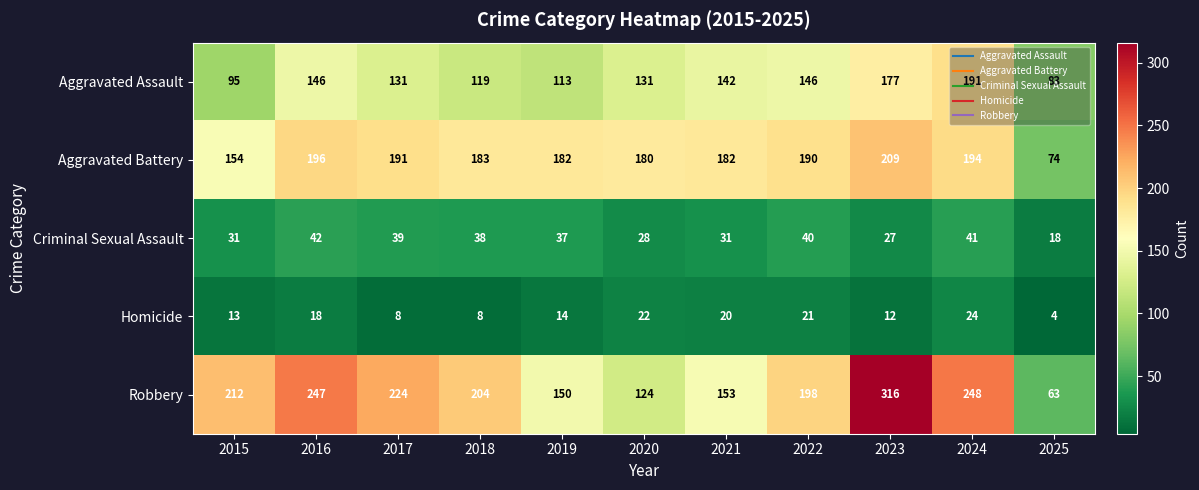

Read the Aggravated Assault value at 2024.

191